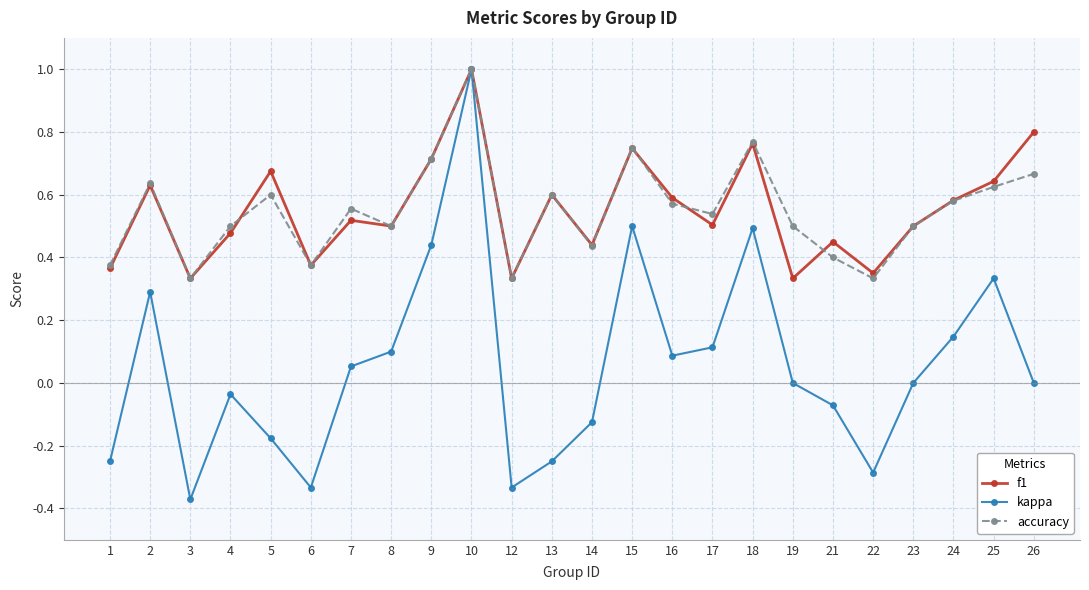

Count the number of data series in this chart.

3